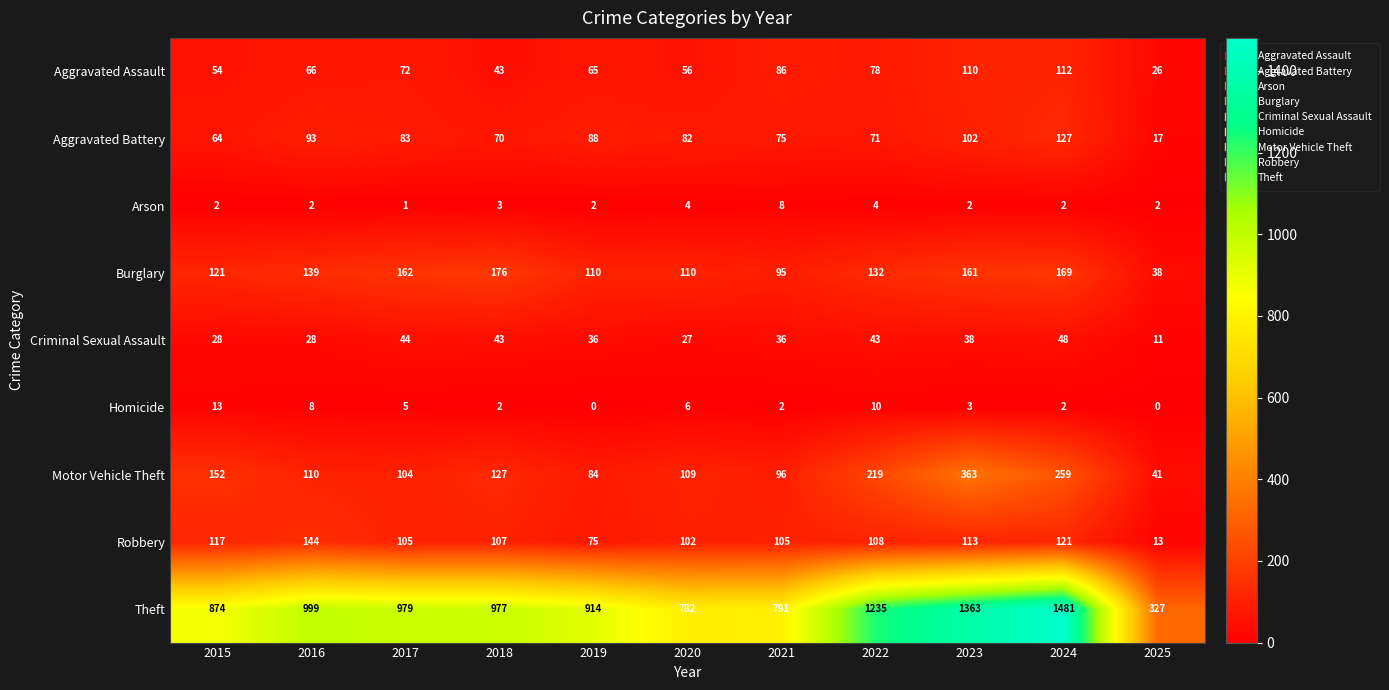

The value of Criminal Sexual Assault at 2022 is 43. True or false?

True